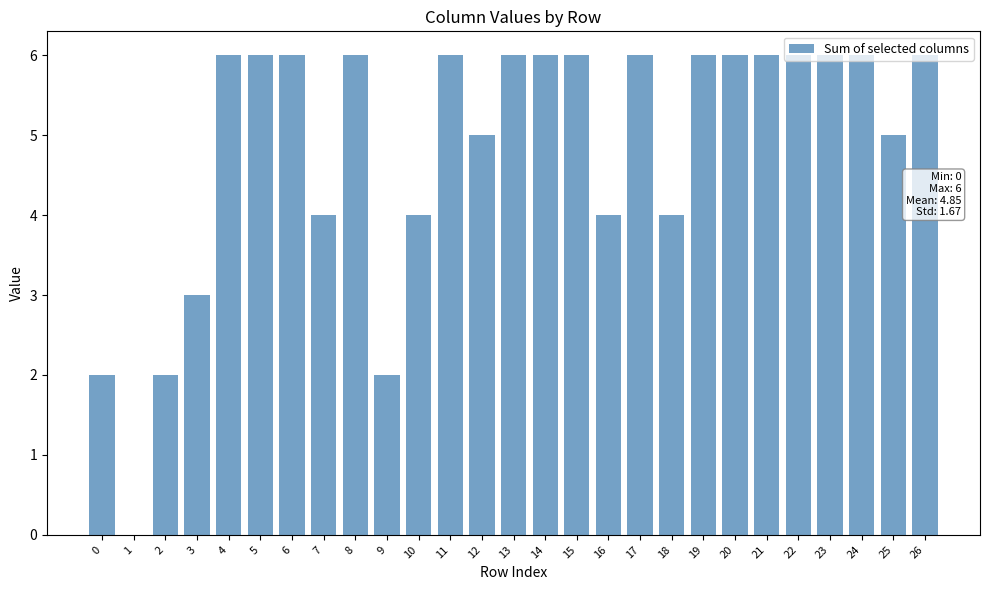

True or false: the data shows 6 at 21.

True